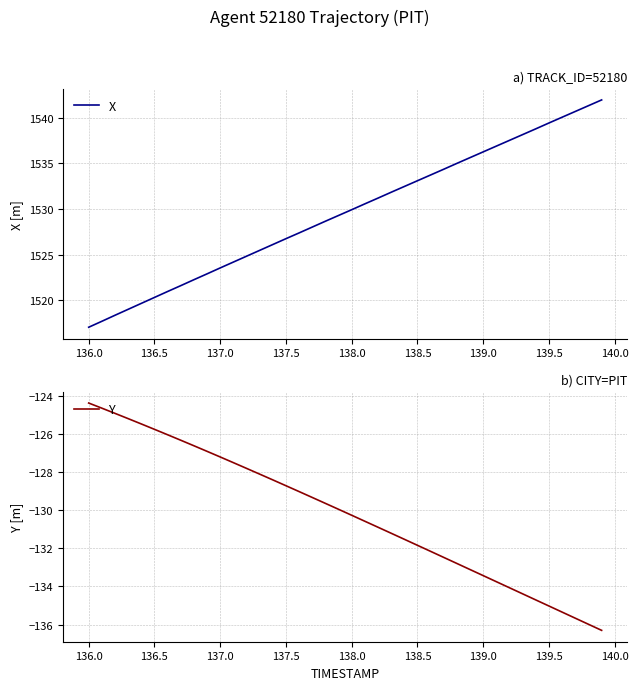

What is the highest value of the X series?

1541.9